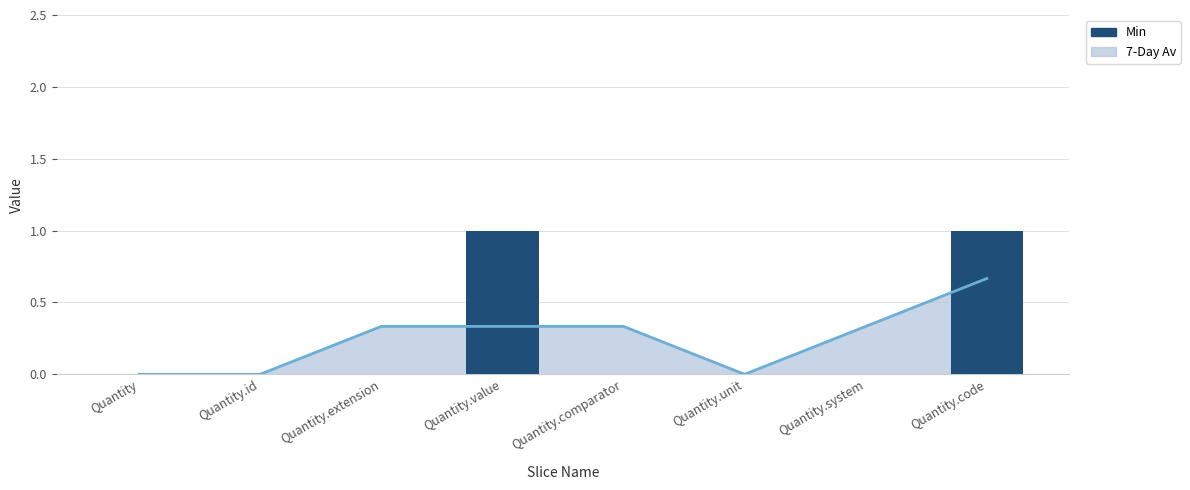

What is the label of the 5th bar from the left?

Quantity.comparator